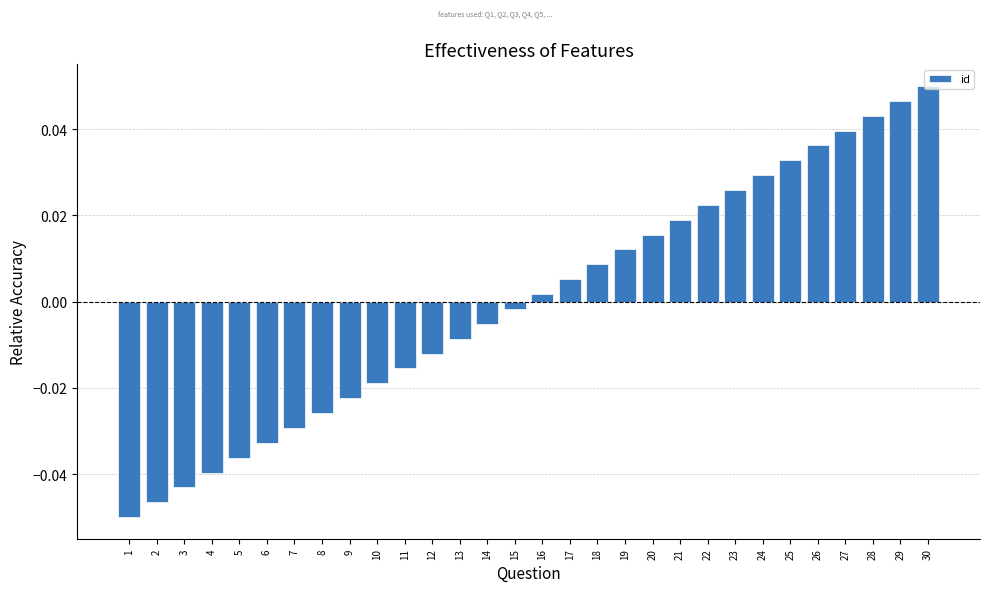

How many negative values are there?

15